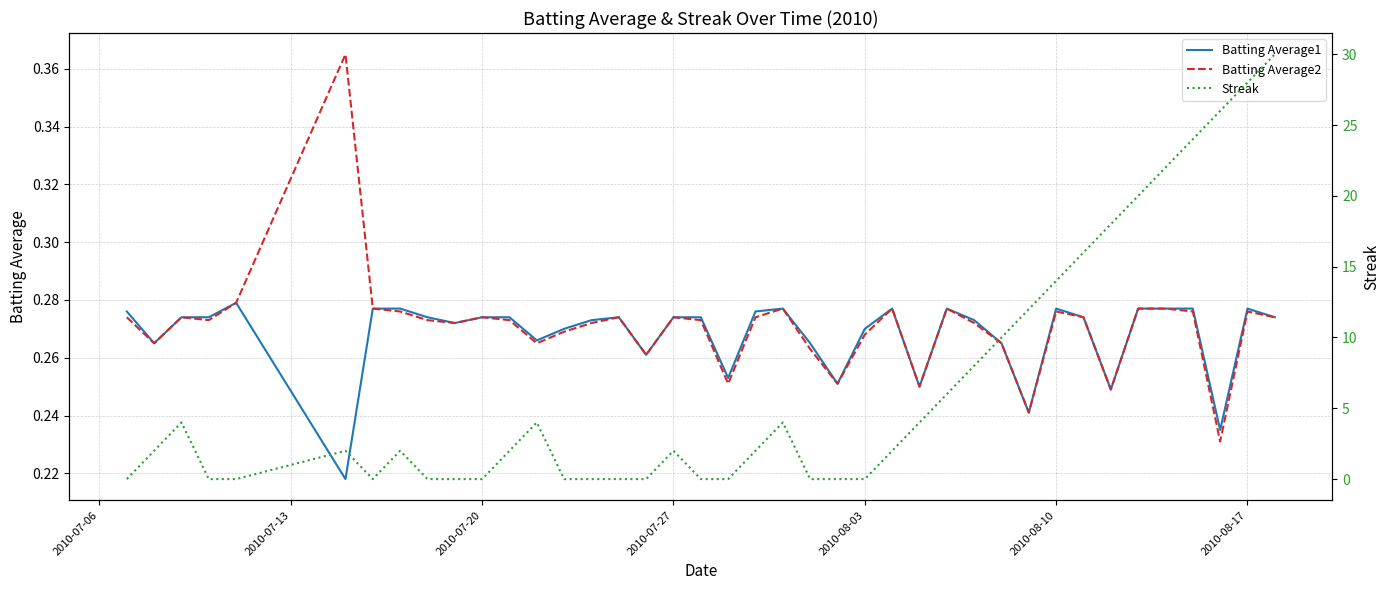

Is this an area chart (filled region under the line)?

No